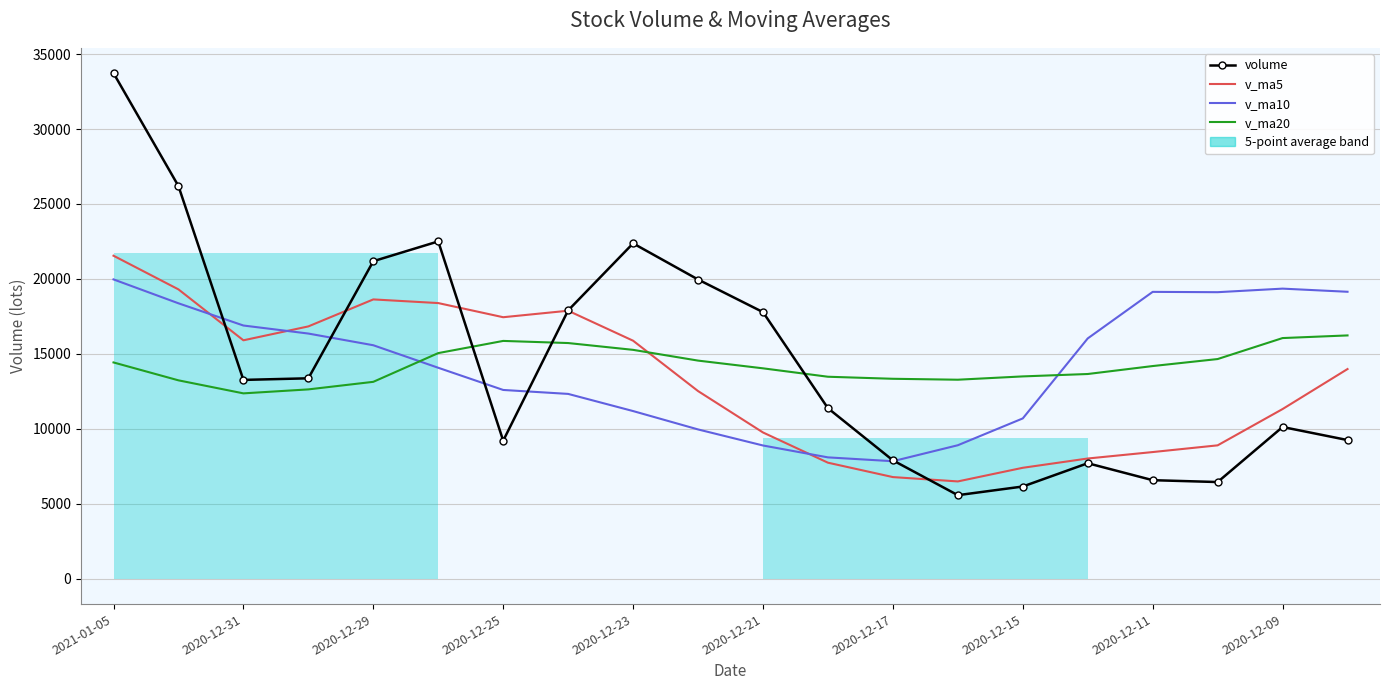

The value of v_ma10 at 19 is 19145.1. True or false?

True